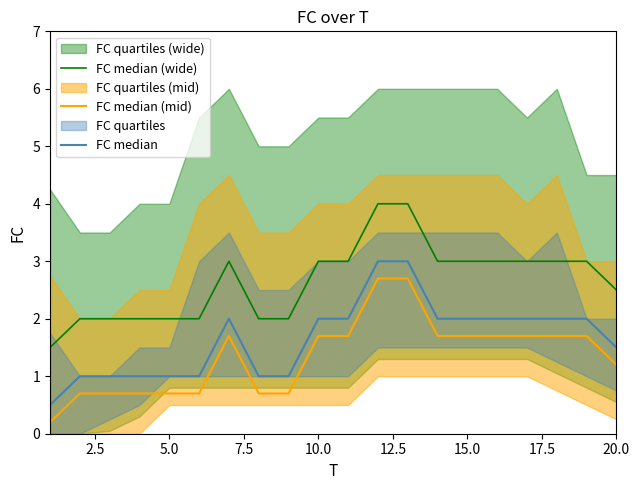

How many data points in FC median (mid) are above 1?

12